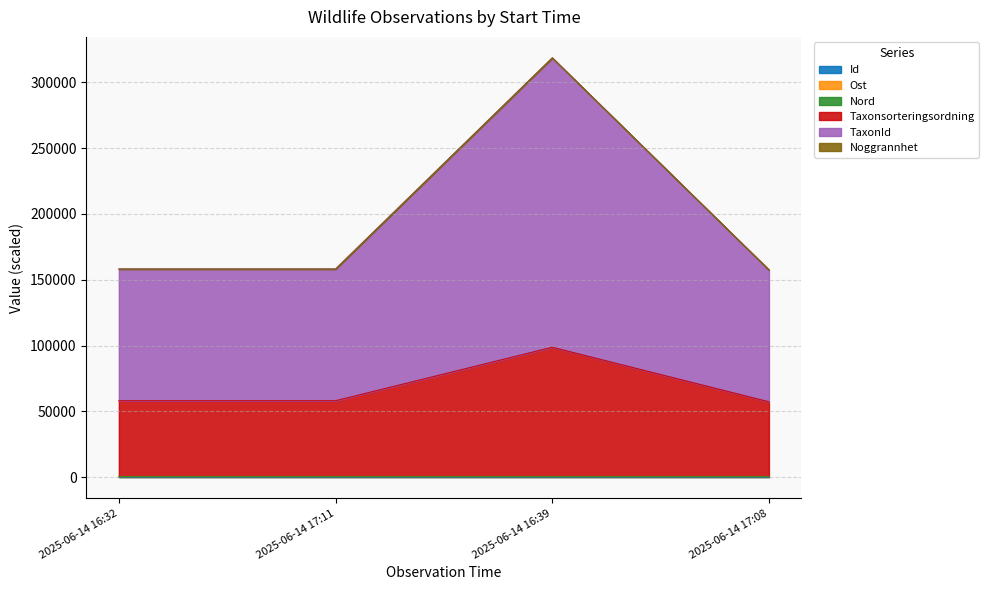

At which category is the sum across all series the highest?

2025-06-14 16:39